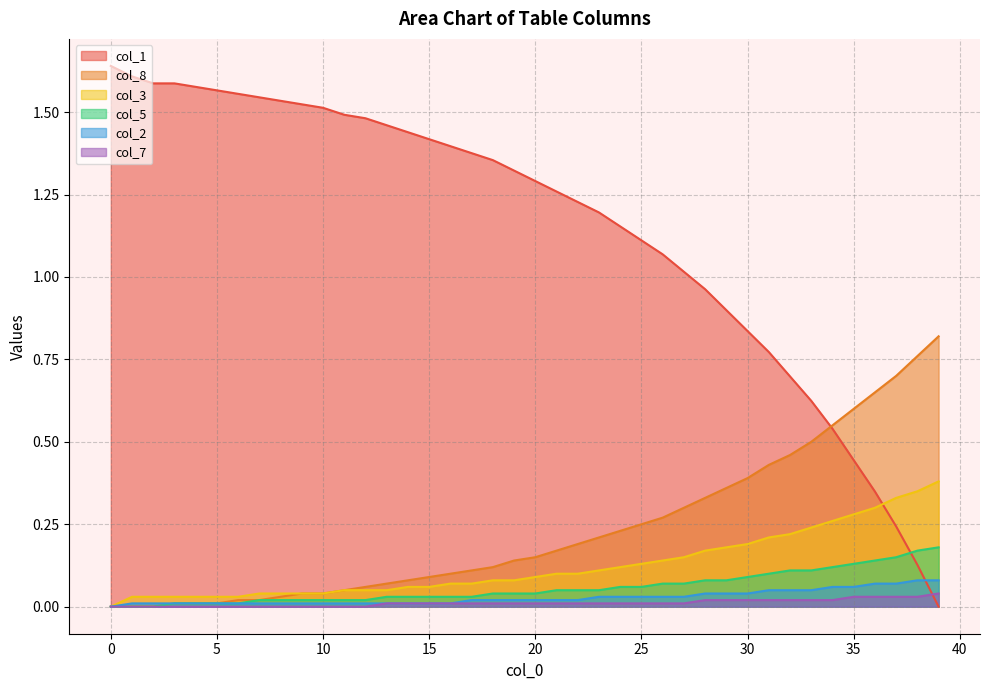

True or false: col_5 and col_7 intersect in this chart.

False